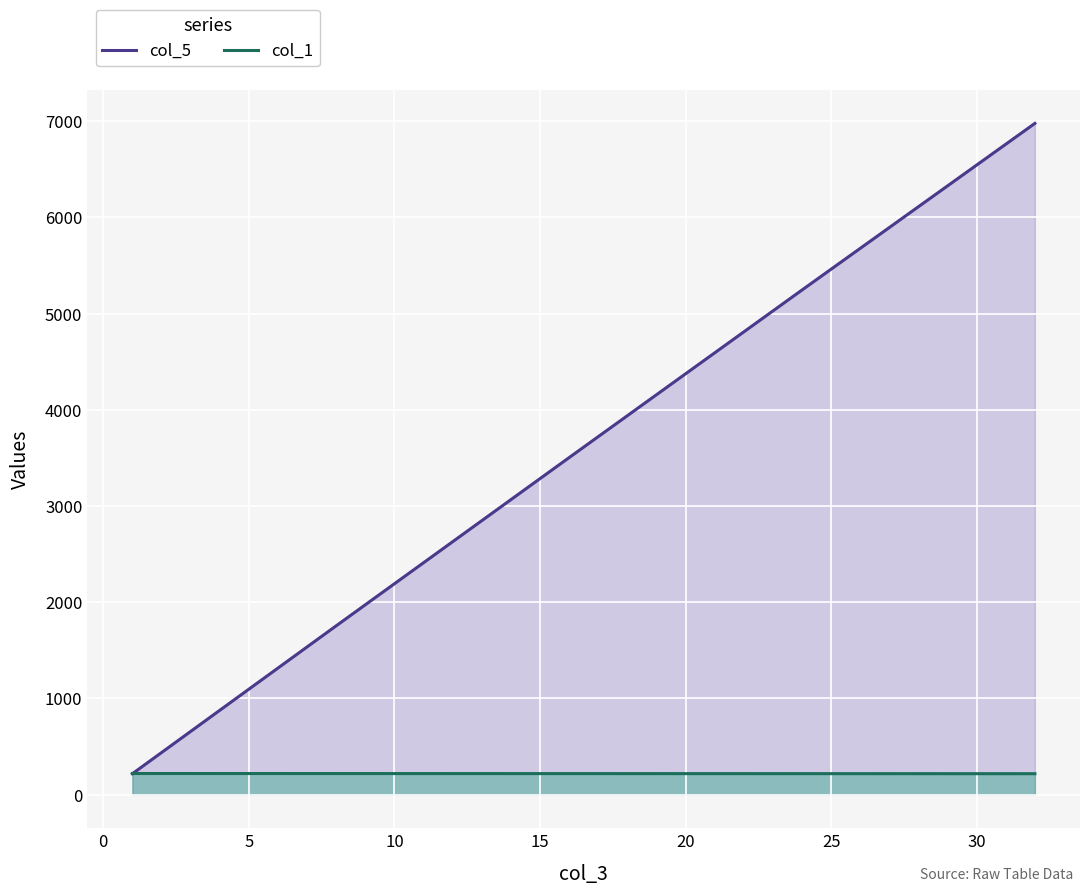

Which series has the largest range (max minus min)?

col_5